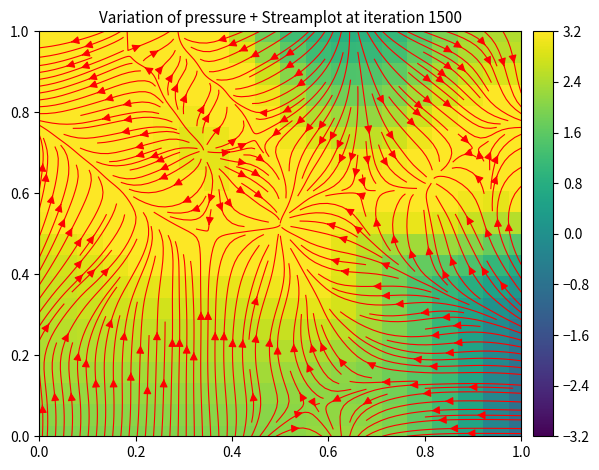

What is the maximum value shown in the chart?

3.9